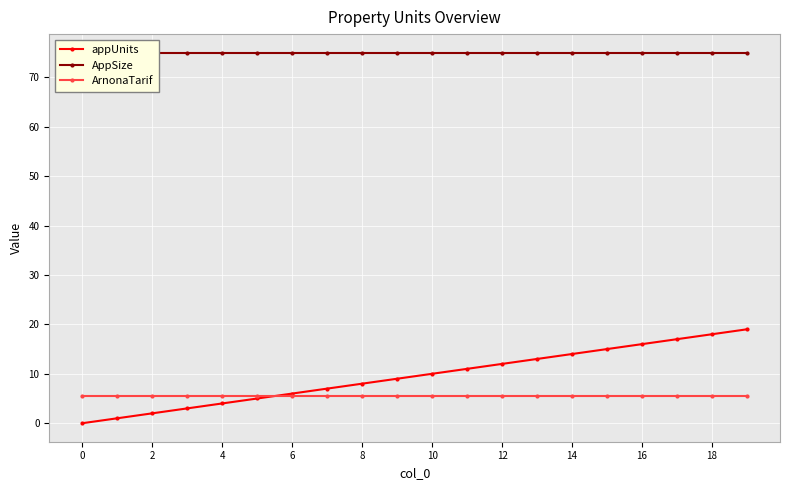

Is the value of ArnonaTarif at 4 greater than the value of appUnits at 8?

No